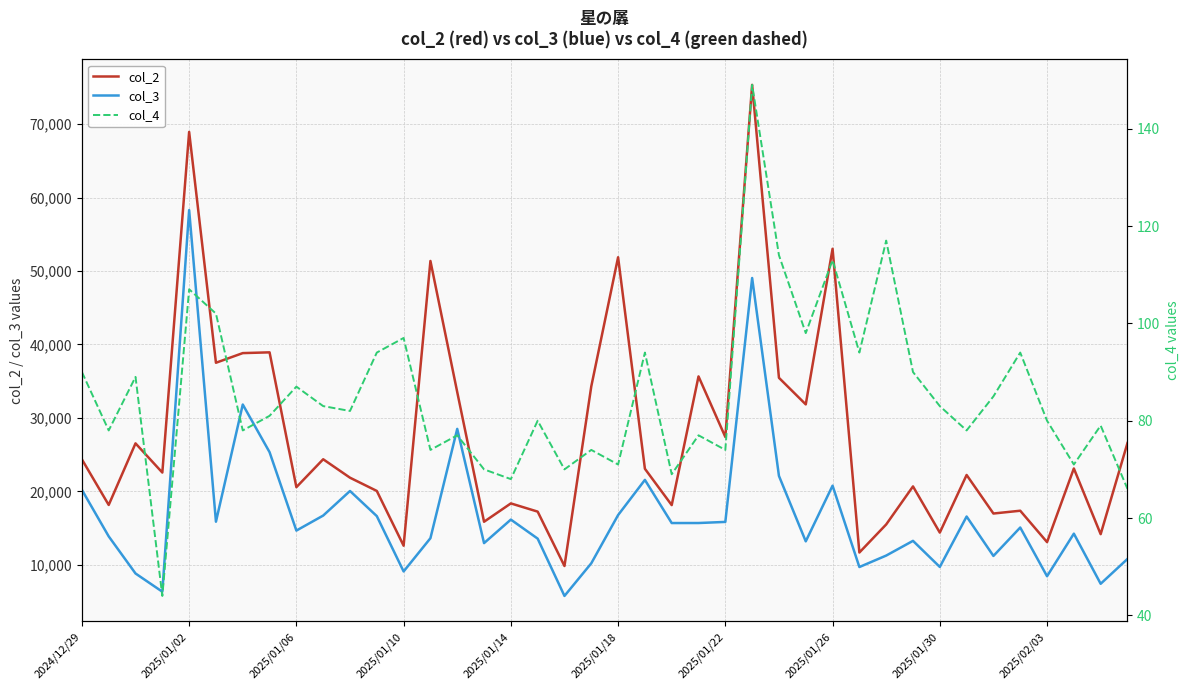

What is the lowest value of the col_2 series?

9836